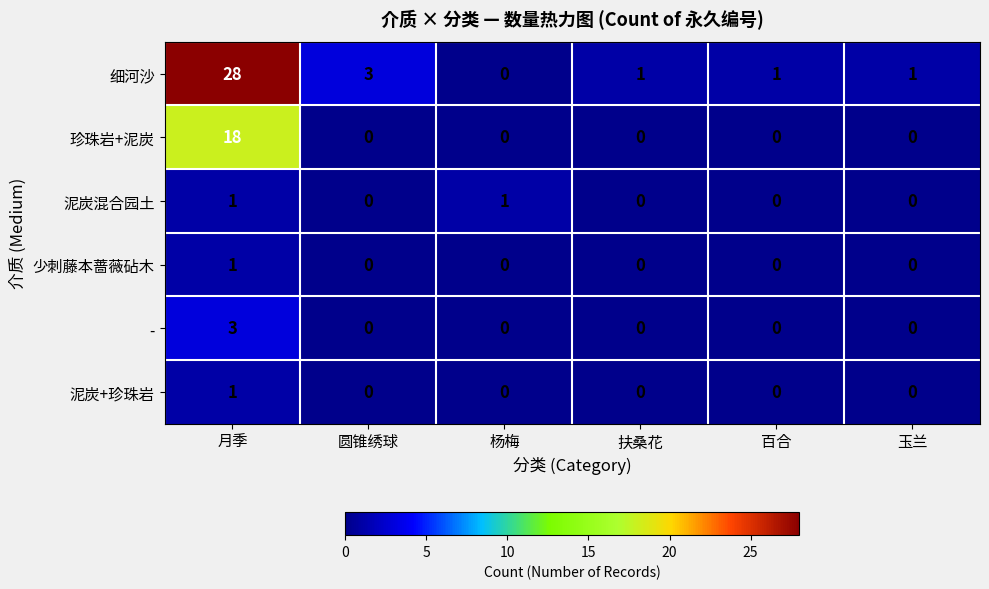

Which series has the largest range (max minus min)?

细河沙